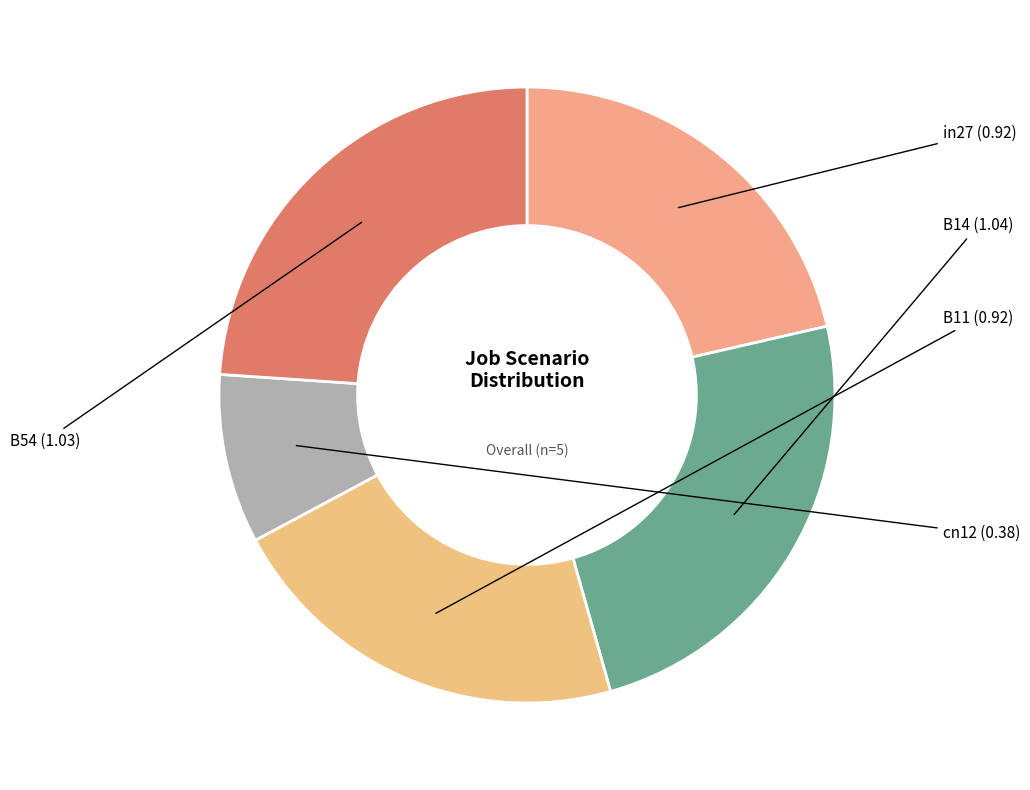

True or false: B14 accounts for 17% of the total.

False